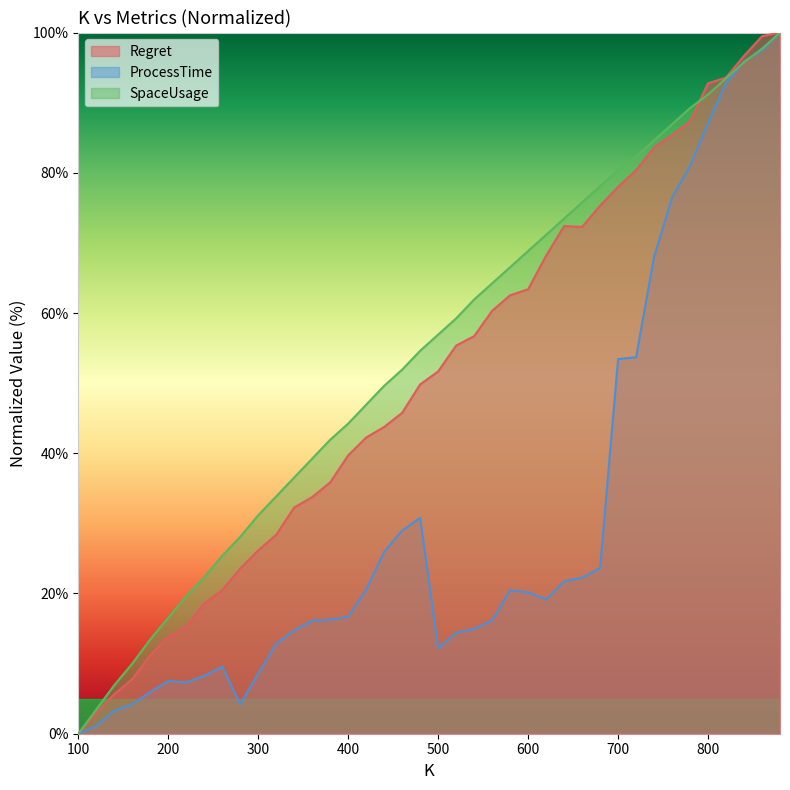

What is the sum of the ProcessTime values at 400 and 640?

38.4